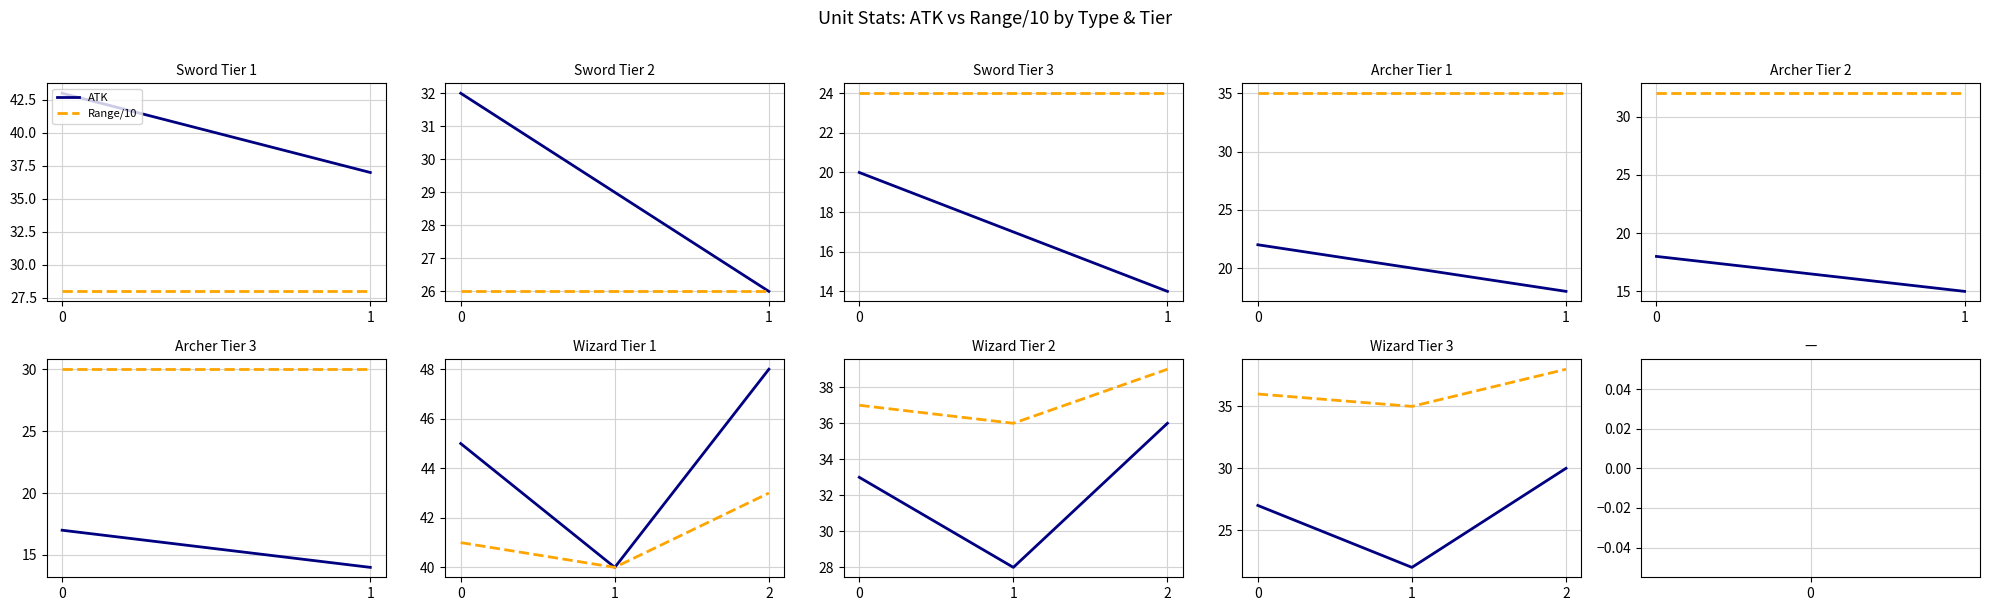

Count the Range/10 values in the range 35 to 38.

3